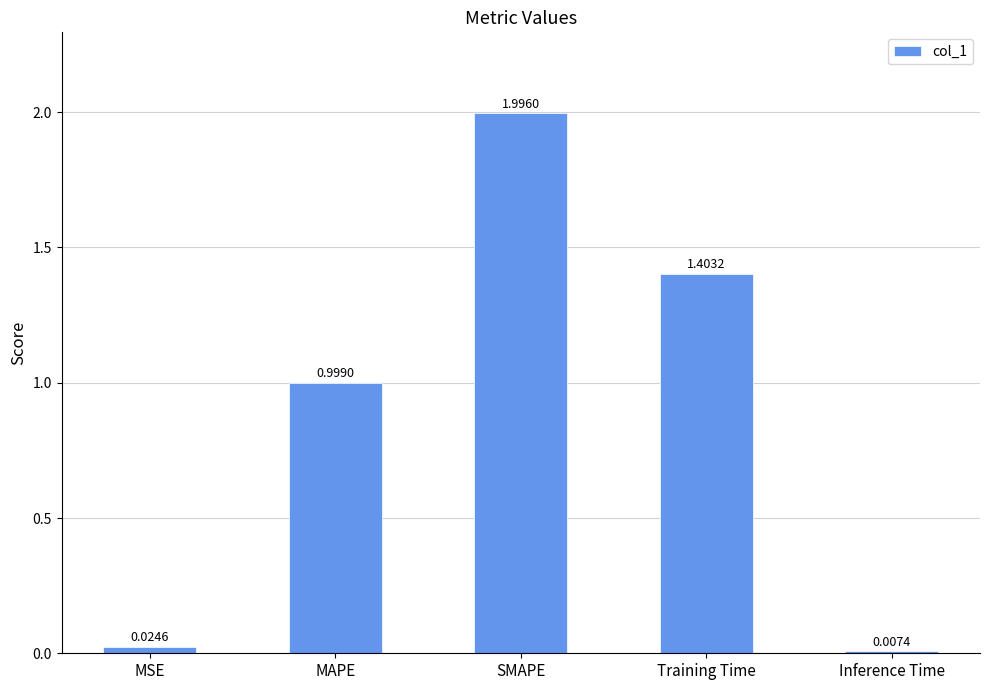

Rank the categories by value from highest to lowest.

SMAPE, Training Time, MAPE, MSE, Inference Time